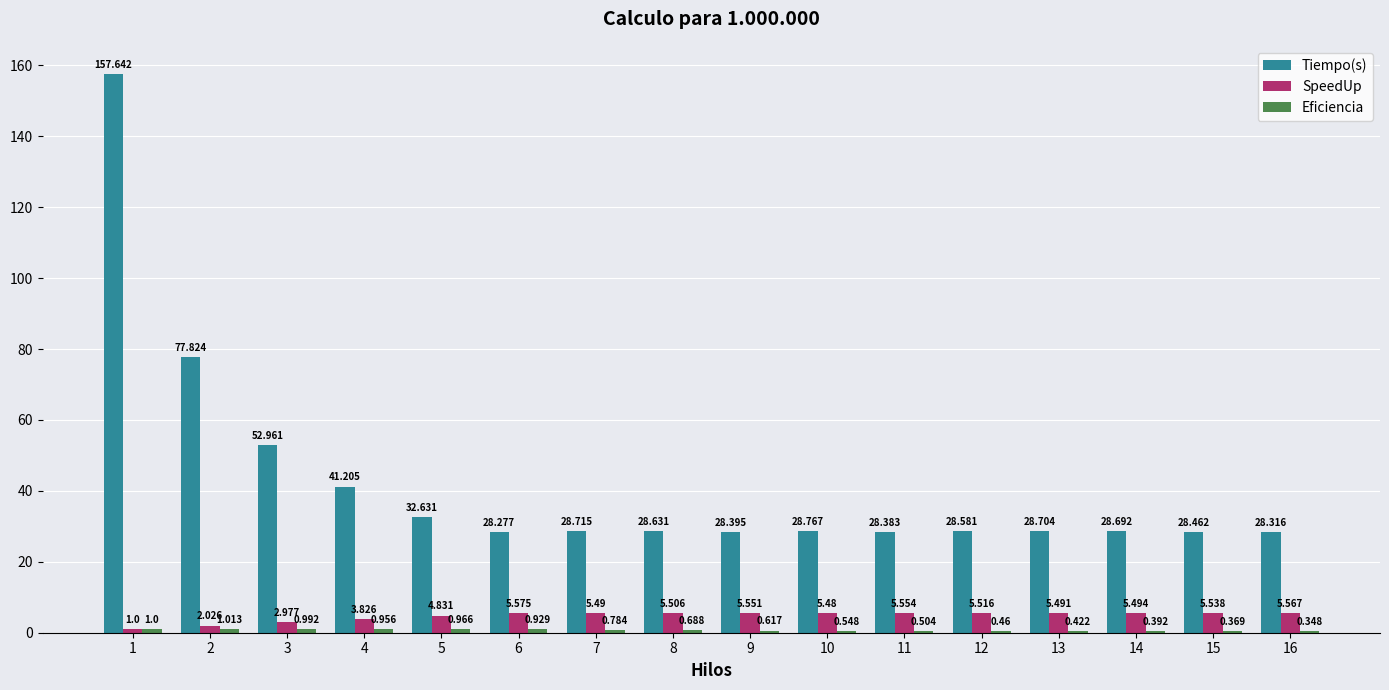

Between 13 and 15, which series saw the biggest shift?

Tiempo(s)